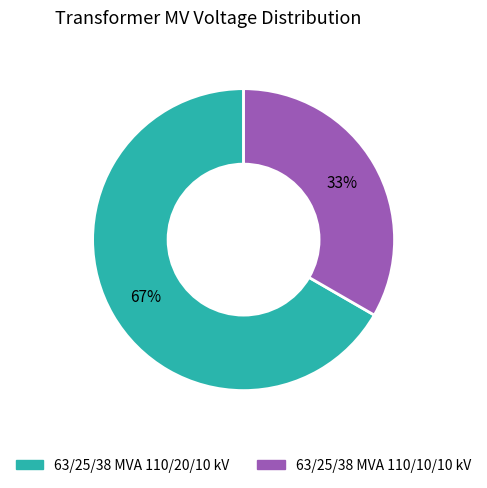

What is the majority slice?

63/25/38 MVA 110/20/10 kV